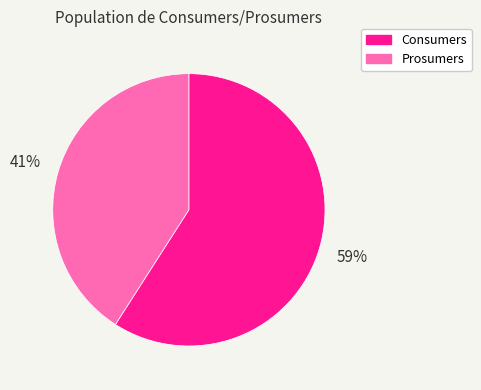

How many slices are in this pie chart?

2